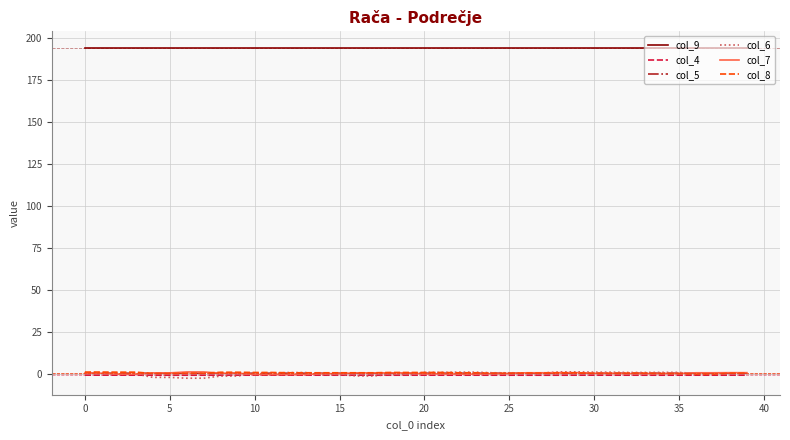

True or false: col_9 and col_5 intersect in this chart.

False